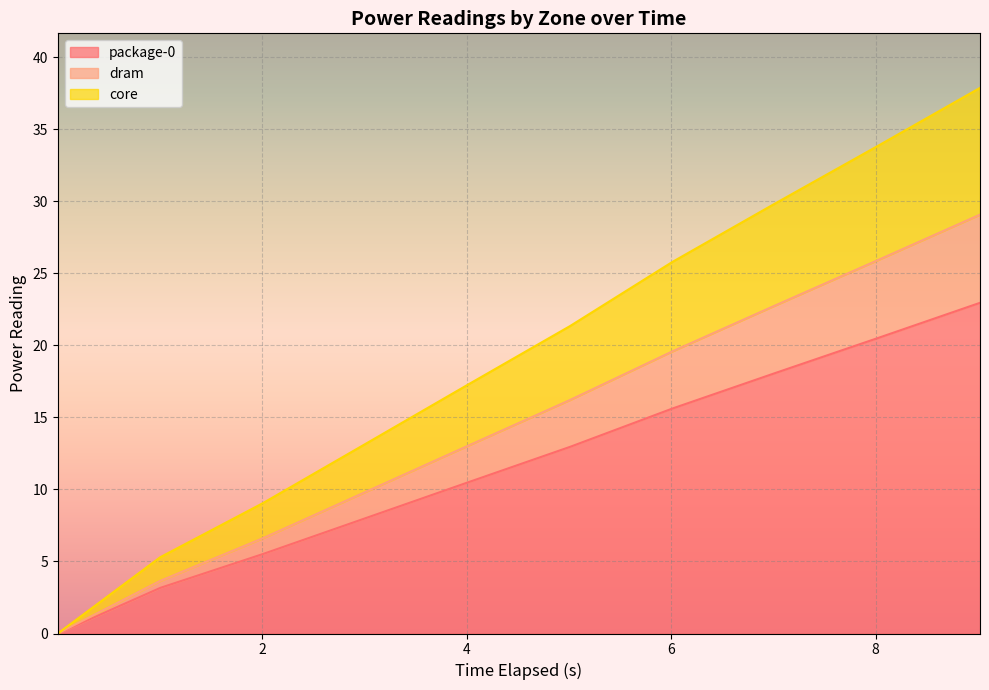

True or false: package-0 and core intersect in this chart.

False